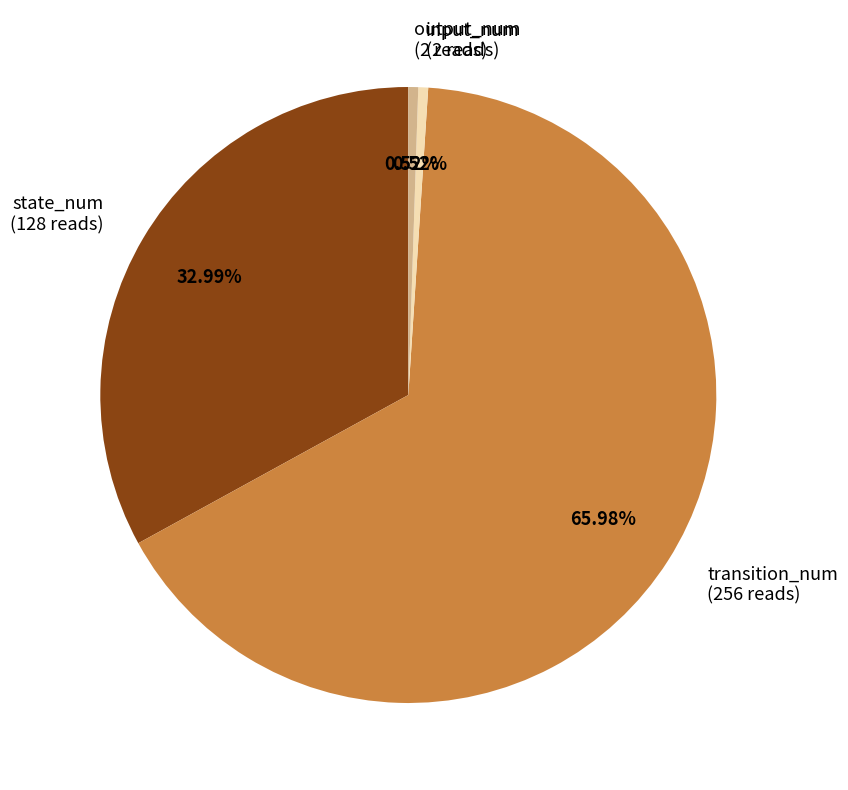

What percentage is the input_num slice, to the nearest percent?

1%